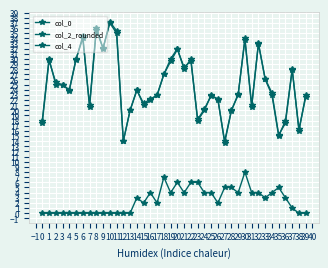

Reading left to right, list all the values displayed in this chart.

col_0: 17.6	29.7	25.4	25.0	23.8	29.9	34.4	20.7	35.6	32.1	37.2	35.5	14.1	20.0	23.9	21.4	22.2	22.9	27.0	29.5	31.8	28.3	29.6	18.2	20.3	22.9	22.2	13.7	20.0	23.2	33.7	20.7	33.0	26.1	23.4	15.2	17.5	27.9	16.3	22.6
col_2_rounded: 18.0	30.0	25.0	25.0	24.0	30.0	34.0	21.0	36.0	32.0	37.0	35.0	14.0	20.0	24.0	21.0	22.0	23.0	27.0	30.0	32.0	28.0	30.0	18.0	20.0	23.0	22.0	14.0	20.0	23.0	34.0	21.0	33.0	26.0	23.0	15.0	18.0	28.0	16.0	23.0
col_4: 0.0	0.0	0.0	0.0	0.0	0.0	0.0	0.0	0.0	0.0	0.0	0.0	0.0	0.0	3.0	2.0	4.0	2.0	7.0	4.0	6.0	4.0	6.0	6.0	4.0	4.0	2.0	5.0	5.0	4.0	8.0	4.0	4.0	3.0	4.0	5.0	3.0	1.0	0.0	0.0